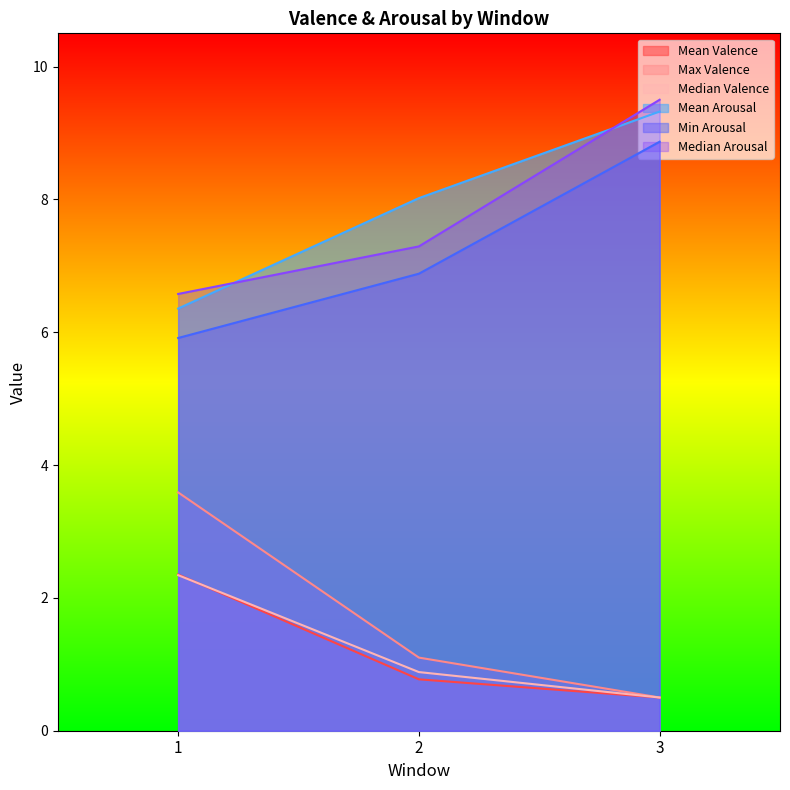

Does the chart display data point markers on the line(s)?

No